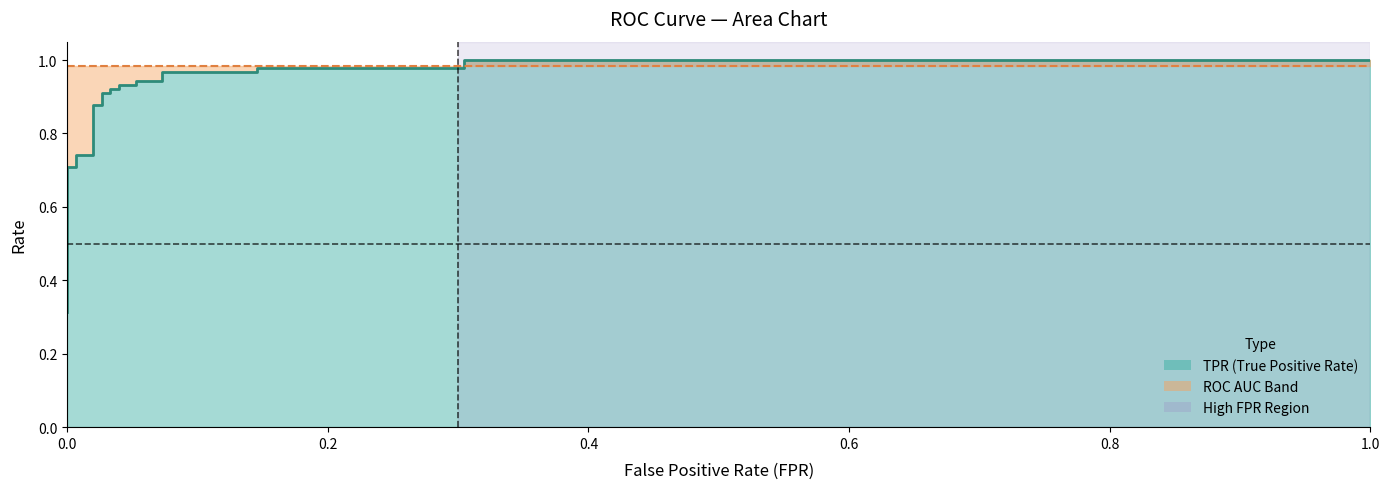

What is the value of the 15th point from the left?

0.9